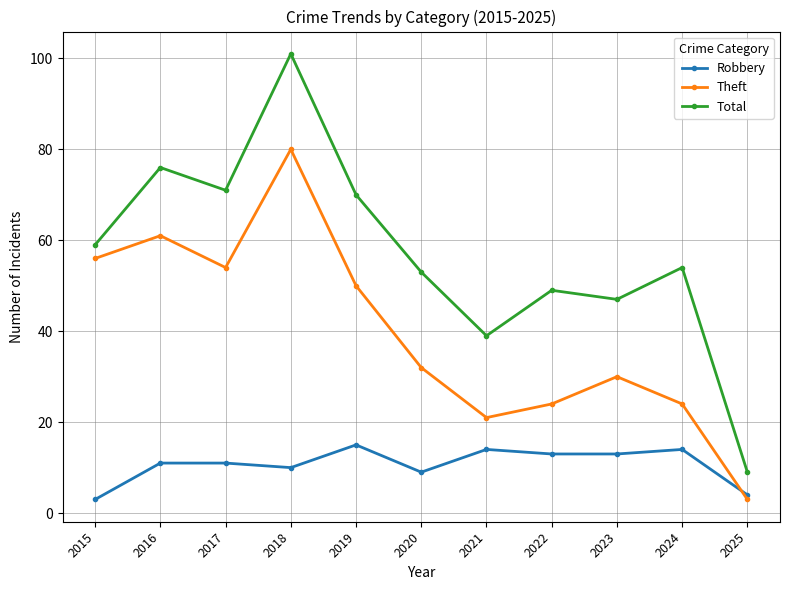

Which series has the largest total across all categories?

Total